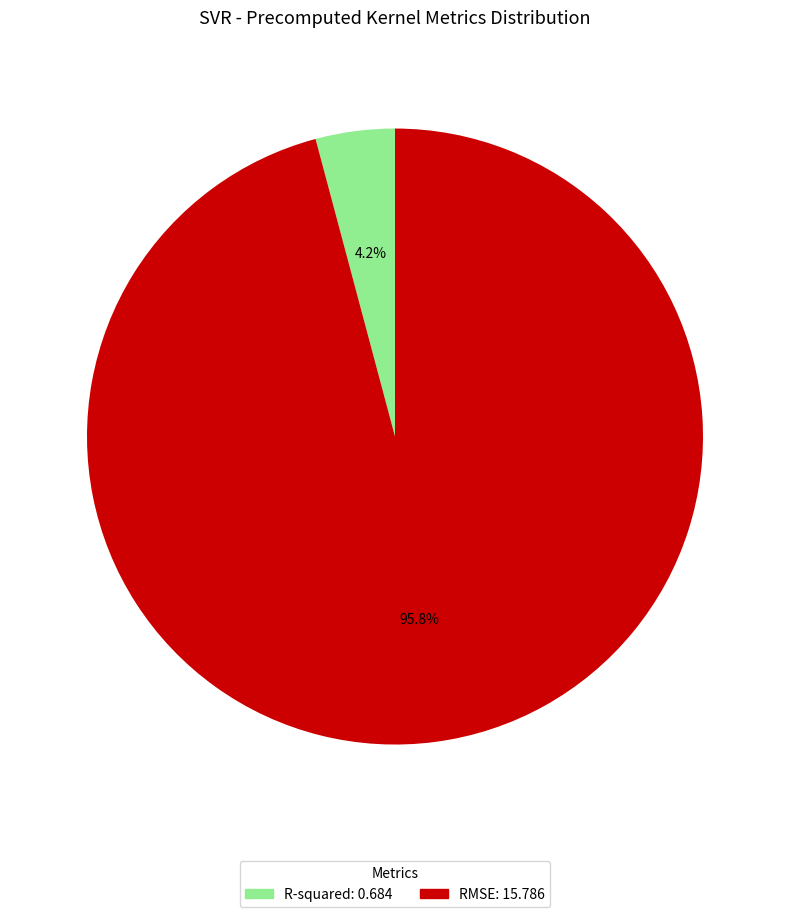

To the nearest percent, what is the difference between the RMSE and R-squared slice percentages?

92%